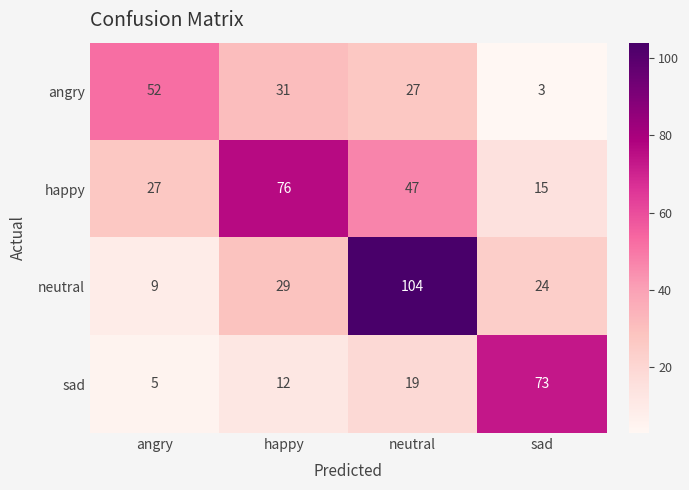

Which series has the largest total across all categories?

neutral